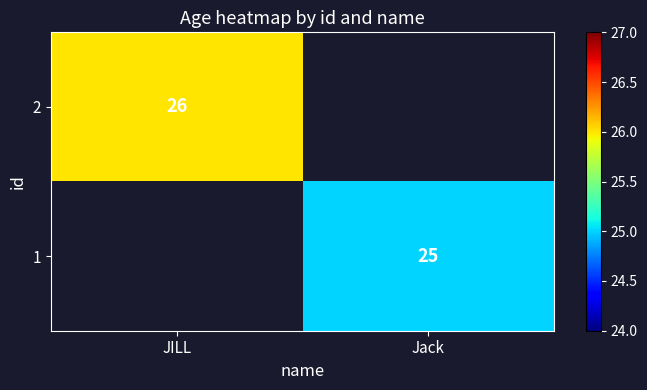

At how many categories does at least one series exceed 25?

1